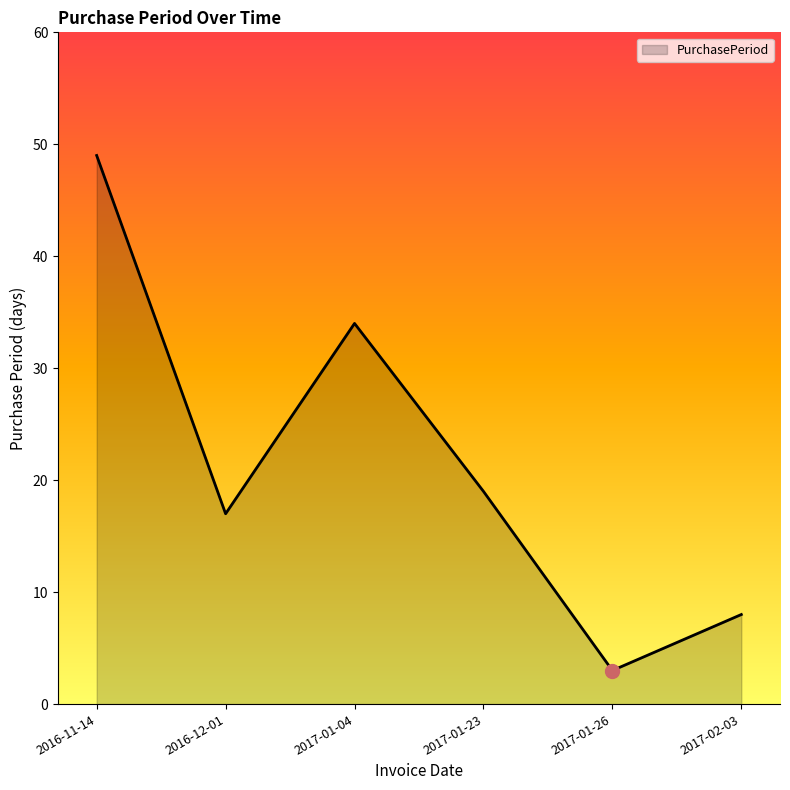

Count the number of categories in the chart.

6